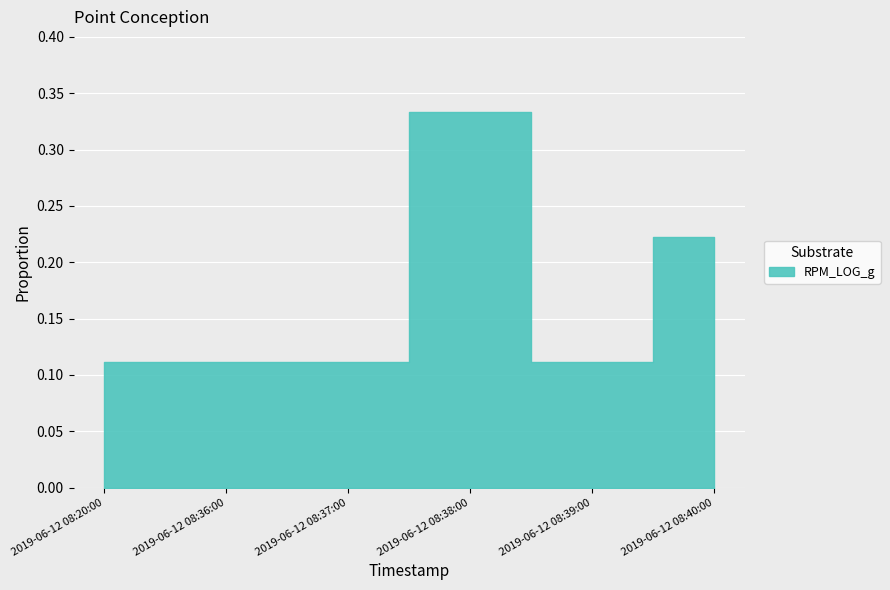

Reading right to left, transcribe all the data shown in this chart.

2019-06-12 08:40:00=2	2019-06-12 08:39:00=1	2019-06-12 08:38:00=3	2019-06-12 08:37:00=1	2019-06-12 08:36:00=1	2019-06-12 08:20:00=1